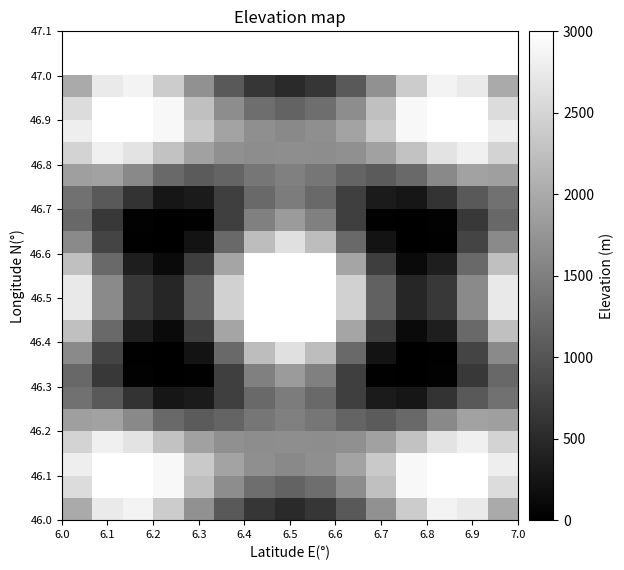

At how many categories does at least one series exceed 1472?

15